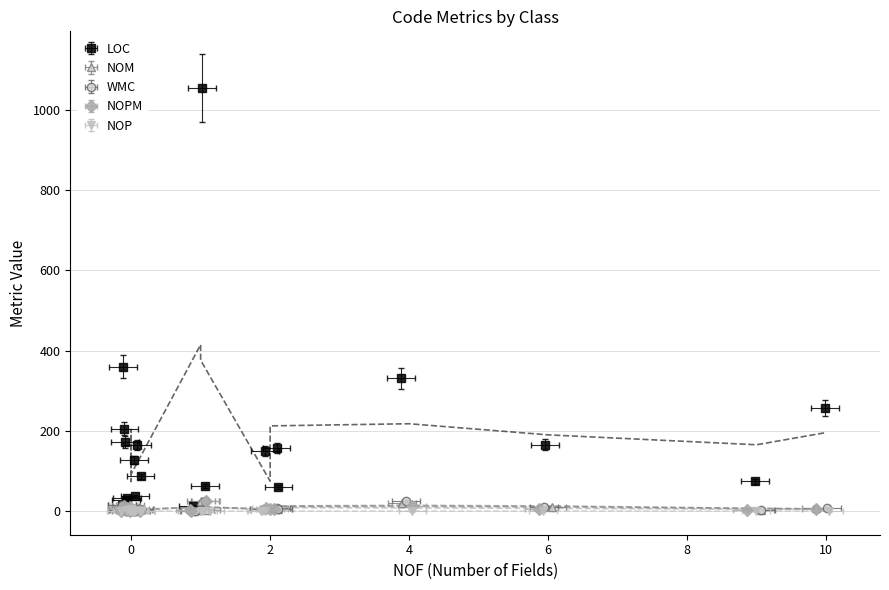

Reading left to right, list all the values displayed in this chart.

LOC: 64	1054	150	39	75	158	17	173	360	165	28	257	166	206	331	34	62	14	87	128
NOM: 3	26	8	2	3	7	2	6	13	7	1	8	10	15	20	3	7	1	3	5
WMC: 3	26	8	2	3	7	2	6	13	7	4	8	12	16	26	3	7	1	3	5
NOPM: 3	25	8	2	3	6	2	5	12	4	1	7	6	13	14	3	5	1	3	4
NOP: 0	0	0	0	0	0	3	0	0	0	5	0	0	0	0	0	0	0	0	0